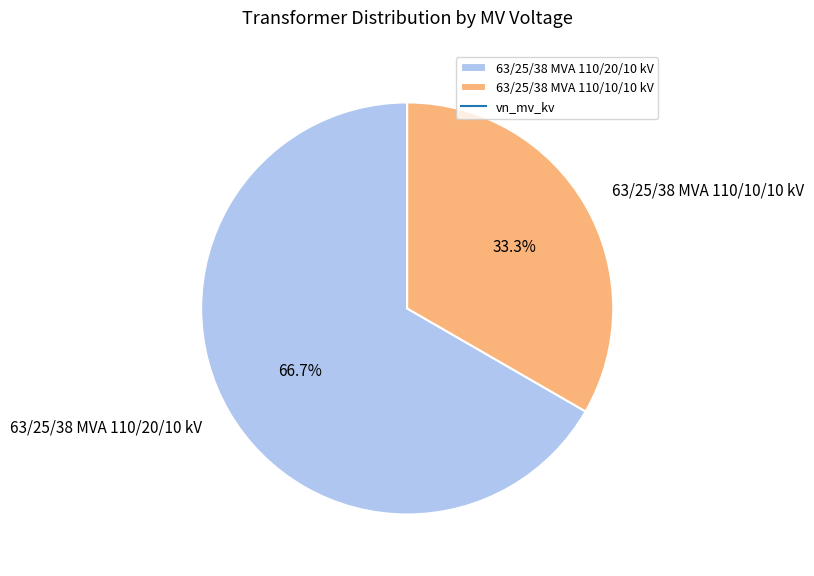

Combined, what portion of the pie is 63/25/38 MVA 110/20/10 kV and 63/25/38 MVA 110/10/10 kV?

100.0%